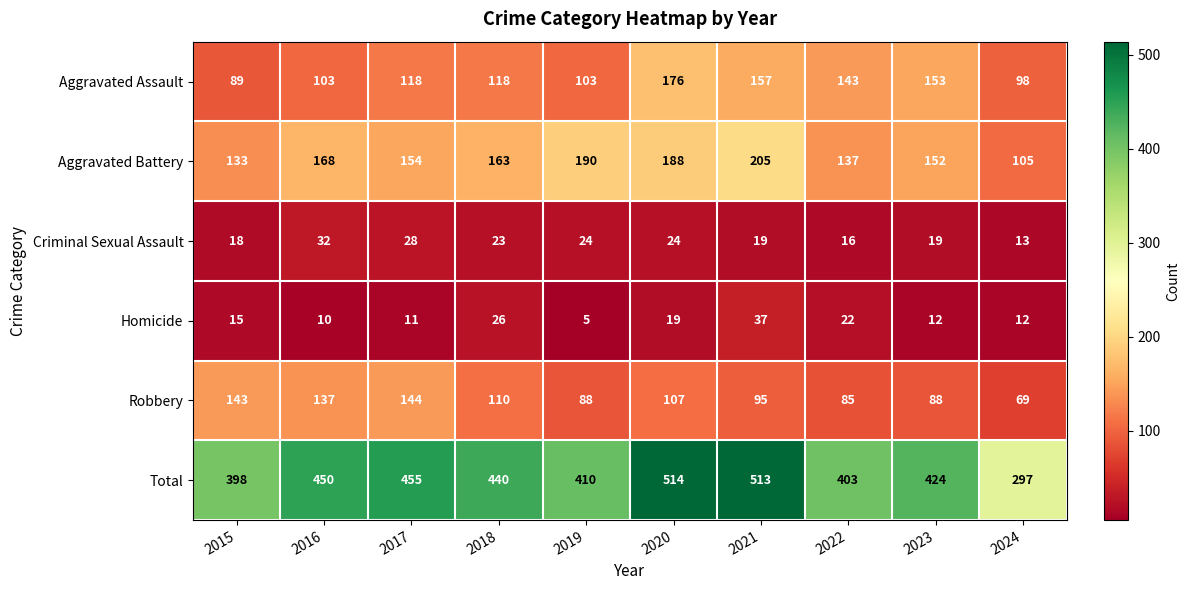

True or false: Homicide has a value of 10 at 2016.

True